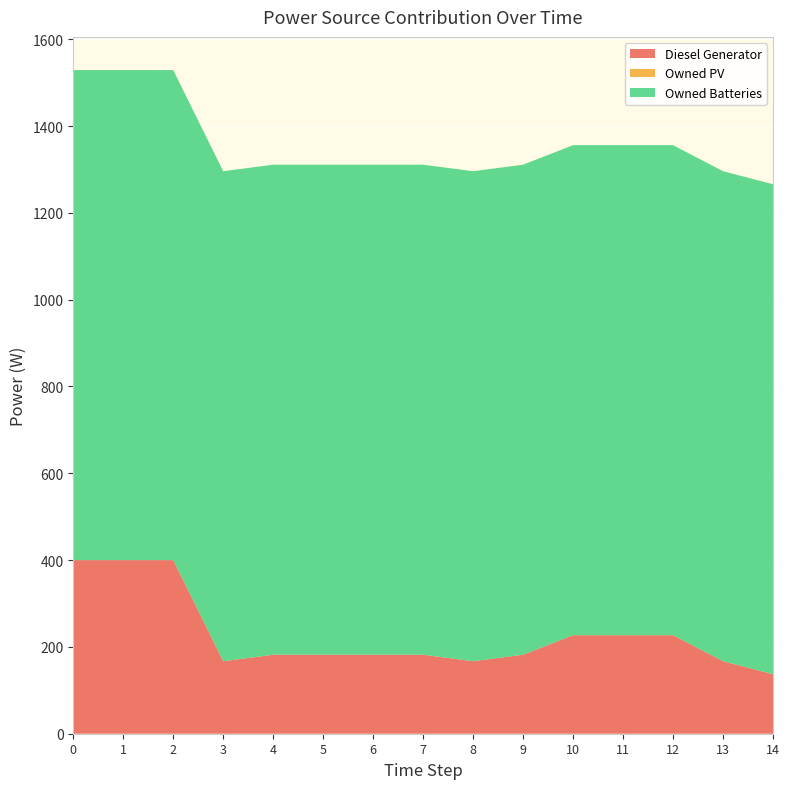

Reading left to right, extract all data points from this chart.

Diesel Generator: 0=400	1=400	2=400	3=167	4=182	5=182	6=182	7=182	8=167	9=182	10=227	11=227	12=227	13=167	14=137
Owned PV: 0=0	1=0	2=0	3=0	4=0	5=0	6=0	7=0	8=0	9=0	10=0	11=0	12=0	13=0	14=0
Owned Batteries: 0=1129	1=1129	2=1129	3=1129	4=1129	5=1129	6=1129	7=1129	8=1129	9=1129	10=1129	11=1129	12=1129	13=1129	14=1129